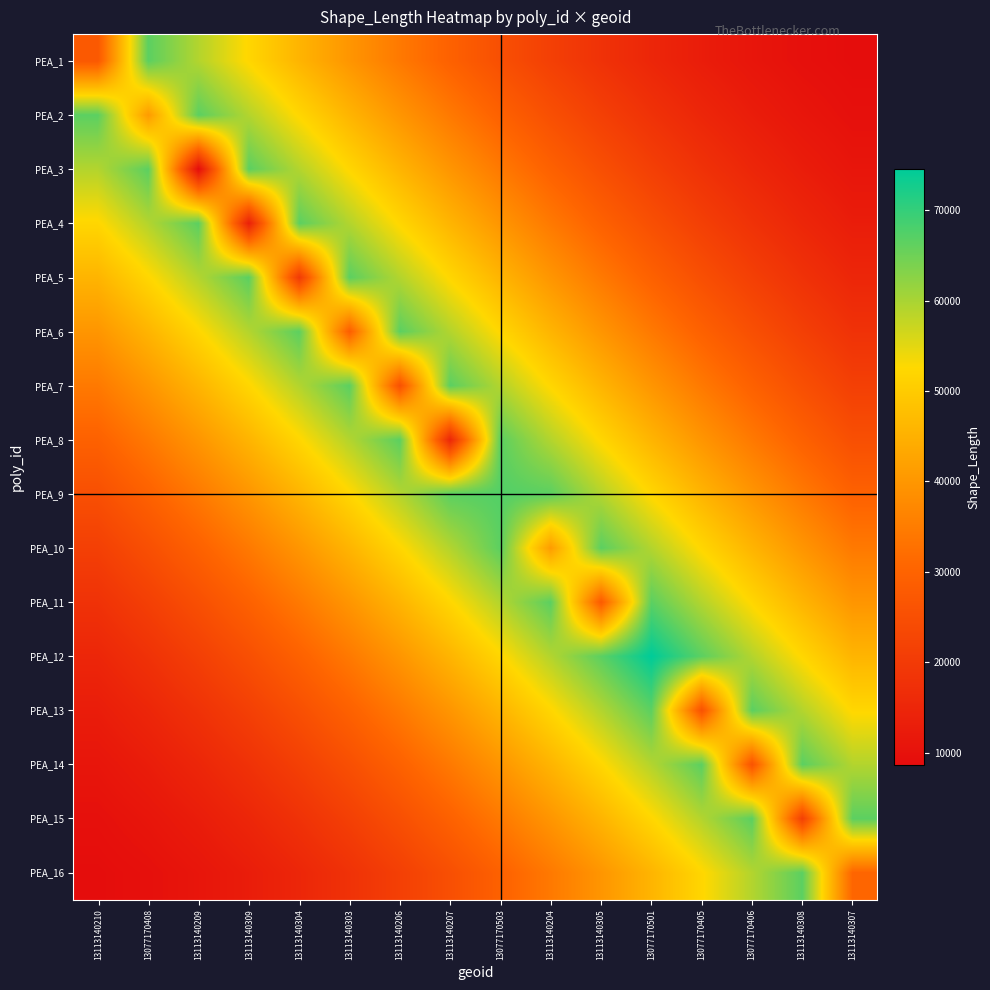

Reading left to right, transcribe all the data shown in this chart.

PEA_1: 13113140210=27479.6	13077170408=66561.8	13113140209=59103.3	13113140309=52159.2	13113140304=45729.4	13113140303=39814.0	13113140206=34413.1	13113140207=29526.4	13077170503=25154.2	13113140204=21296.3	13113140305=17952.9	13077170501=15123.8	13077170405=12809.1	13077170406=11008.7	13113140308=9722.8	13113140307=8951.2
PEA_2: 13113140210=66561.8	13077170408=40799.0	13113140209=66561.8	13113140309=59103.3	13113140304=52159.2	13113140303=45729.4	13113140206=39814.0	13113140207=34413.1	13077170503=29526.4	13113140204=25154.2	13113140305=21296.3	13077170501=17952.9	13077170405=15123.8	13077170406=12809.1	13113140308=11008.7	13113140307=9722.8
PEA_3: 13113140210=59103.3	13077170408=66561.8	13113140209=8694.0	13113140309=66561.8	13113140304=59103.3	13113140303=52159.2	13113140206=45729.4	13113140207=39814.0	13077170503=34413.1	13113140204=29526.4	13113140305=25154.2	13077170501=21296.3	13077170405=17952.9	13077170406=15123.8	13113140308=12809.1	13113140307=11008.7
PEA_4: 13113140210=52159.2	13077170408=59103.3	13113140209=66561.8	13113140309=13533.2	13113140304=66561.8	13113140303=59103.3	13113140206=52159.2	13113140207=45729.4	13077170503=39814.0	13113140204=34413.1	13113140305=29526.4	13077170501=25154.2	13077170405=21296.3	13077170406=17952.9	13113140308=15123.8	13113140307=12809.1
PEA_5: 13113140210=45729.4	13077170408=52159.2	13113140209=59103.3	13113140309=66561.8	13113140304=19751.4	13113140303=66561.8	13113140206=59103.3	13113140207=52159.2	13077170503=45729.4	13113140204=39814.0	13113140305=34413.1	13077170501=29526.4	13077170405=25154.2	13077170406=21296.3	13113140308=17952.9	13113140307=15123.8
PEA_6: 13113140210=39814.0	13077170408=45729.4	13113140209=52159.2	13113140309=59103.3	13113140304=66561.8	13113140303=28721.5	13113140206=66561.8	13113140207=59103.3	13077170503=52159.2	13113140204=45729.4	13113140305=39814.0	13077170501=34413.1	13077170405=29526.4	13077170406=25154.2	13113140308=21296.3	13113140307=17952.9
PEA_7: 13113140210=34413.1	13077170408=39814.0	13113140209=45729.4	13113140309=52159.2	13113140304=59103.3	13113140303=66561.8	13113140206=25463.4	13113140207=66561.8	13077170503=59103.3	13113140204=52159.2	13113140305=45729.4	13077170501=39814.0	13077170405=34413.1	13077170406=29526.4	13113140308=25154.2	13113140307=21296.3
PEA_8: 13113140210=29526.4	13077170408=34413.1	13113140209=39814.0	13113140309=45729.4	13113140304=52159.2	13113140303=59103.3	13113140206=66561.8	13113140207=15150.1	13077170503=66561.8	13113140204=59103.3	13113140305=52159.2	13077170501=45729.4	13077170405=39814.0	13077170406=34413.1	13113140308=29526.4	13113140307=25154.2
PEA_9: 13113140210=25154.2	13077170408=29526.4	13113140209=34413.1	13113140309=39814.0	13113140304=45729.4	13113140303=52159.2	13113140206=59103.3	13113140207=66561.8	13077170503=67285.5	13113140204=66561.8	13113140305=59103.3	13077170501=52159.2	13077170405=45729.4	13077170406=39814.0	13113140308=34413.1	13113140307=29526.4
PEA_10: 13113140210=21296.3	13077170408=25154.2	13113140209=29526.4	13113140309=34413.1	13113140304=39814.0	13113140303=45729.4	13113140206=52159.2	13113140207=59103.3	13077170503=66561.8	13113140204=41040.9	13113140305=66561.8	13077170501=59103.3	13077170405=52159.2	13077170406=45729.4	13113140308=39814.0	13113140307=34413.1
PEA_11: 13113140210=17952.9	13077170408=21296.3	13113140209=25154.2	13113140309=29526.4	13113140304=34413.1	13113140303=39814.0	13113140206=45729.4	13113140207=52159.2	13077170503=59103.3	13113140204=66561.8	13113140305=27939.4	13077170501=66561.8	13077170405=59103.3	13077170406=52159.2	13113140308=45729.4	13113140307=39814.0
PEA_12: 13113140210=15123.8	13077170408=17952.9	13113140209=21296.3	13113140309=25154.2	13113140304=29526.4	13113140303=34413.1	13113140206=39814.0	13113140207=45729.4	13077170503=52159.2	13113140204=59103.3	13113140305=66561.8	13077170501=74534.7	13077170405=66561.8	13077170406=59103.3	13113140308=52159.2	13113140307=45729.4
PEA_13: 13113140210=12809.1	13077170408=15123.8	13113140209=17952.9	13113140309=21296.3	13113140304=25154.2	13113140303=29526.4	13113140206=34413.1	13113140207=39814.0	13077170503=45729.4	13113140204=52159.2	13113140305=59103.3	13077170501=66561.8	13077170405=25779.9	13077170406=66561.8	13113140308=59103.3	13113140307=52159.2
PEA_14: 13113140210=11008.7	13077170408=12809.1	13113140209=15123.8	13113140309=17952.9	13113140304=21296.3	13113140303=25154.2	13113140206=29526.4	13113140207=34413.1	13077170503=39814.0	13113140204=45729.4	13113140305=52159.2	13077170501=59103.3	13077170405=66561.8	13077170406=26094.2	13113140308=66561.8	13113140307=59103.3
PEA_15: 13113140210=9722.8	13077170408=11008.7	13113140209=12809.1	13113140309=15123.8	13113140304=17952.9	13113140303=21296.3	13113140206=25154.2	13113140207=29526.4	13077170503=34413.1	13113140204=39814.0	13113140305=45729.4	13077170501=52159.2	13077170405=59103.3	13077170406=66561.8	13113140308=21352.2	13113140307=66561.8
PEA_16: 13113140210=8951.2	13077170408=9722.8	13113140209=11008.7	13113140309=12809.1	13113140304=15123.8	13113140303=17952.9	13113140206=21296.3	13113140207=25154.2	13077170503=29526.4	13113140204=34413.1	13113140305=39814.0	13077170501=45729.4	13077170405=52159.2	13077170406=59103.3	13113140308=66561.8	13113140307=30492.1